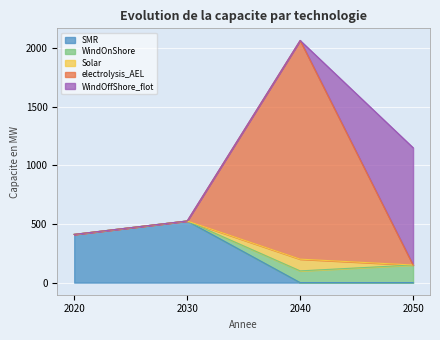

What is the sum of the WindOnShore values at 2040 and 2050?

250.0